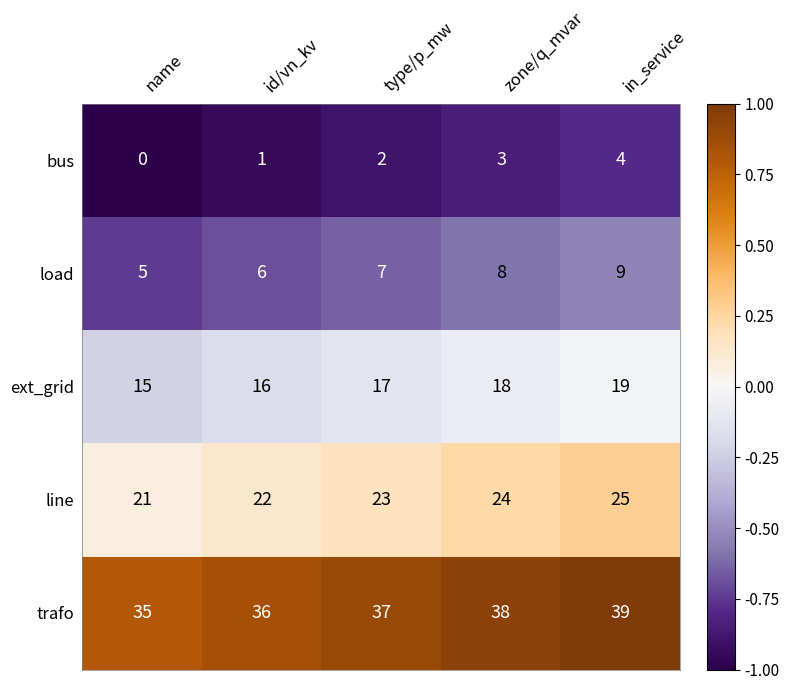

At id/vn_kv, list the series in order from smallest to largest.

bus, load, ext_grid, line, trafo